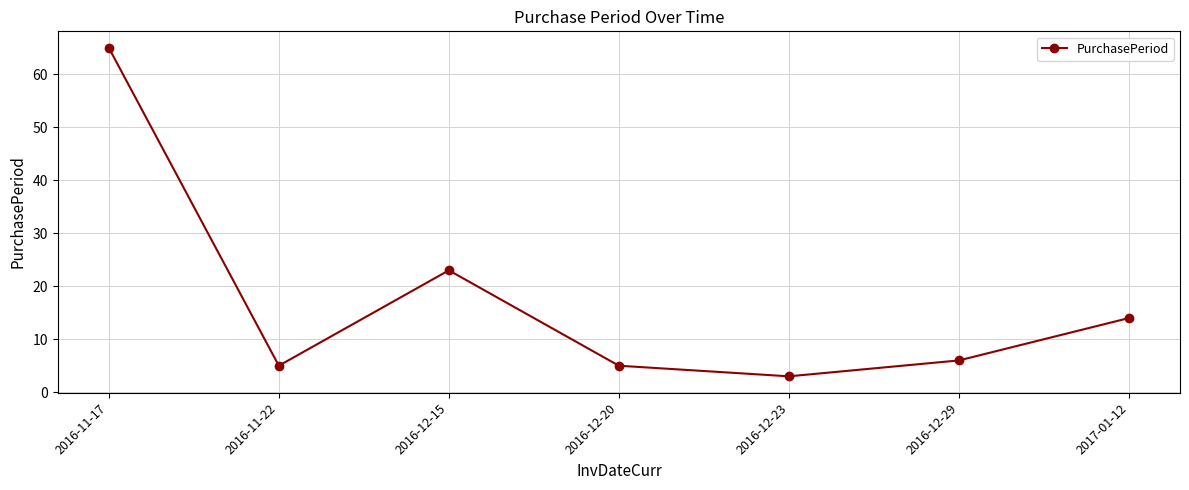

Where is the first local minimum?

2016-11-22